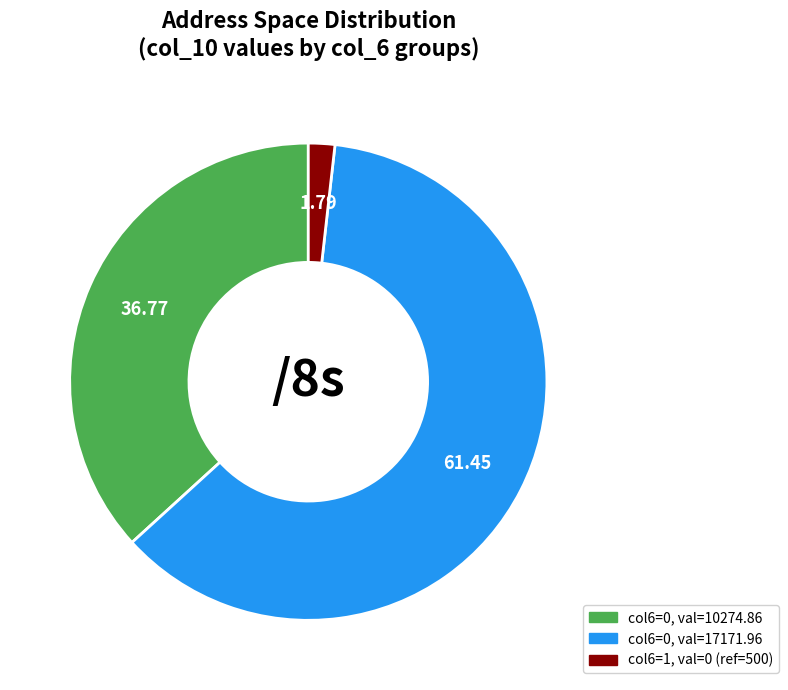

Is there any slice that represents more than half of the pie?

Yes